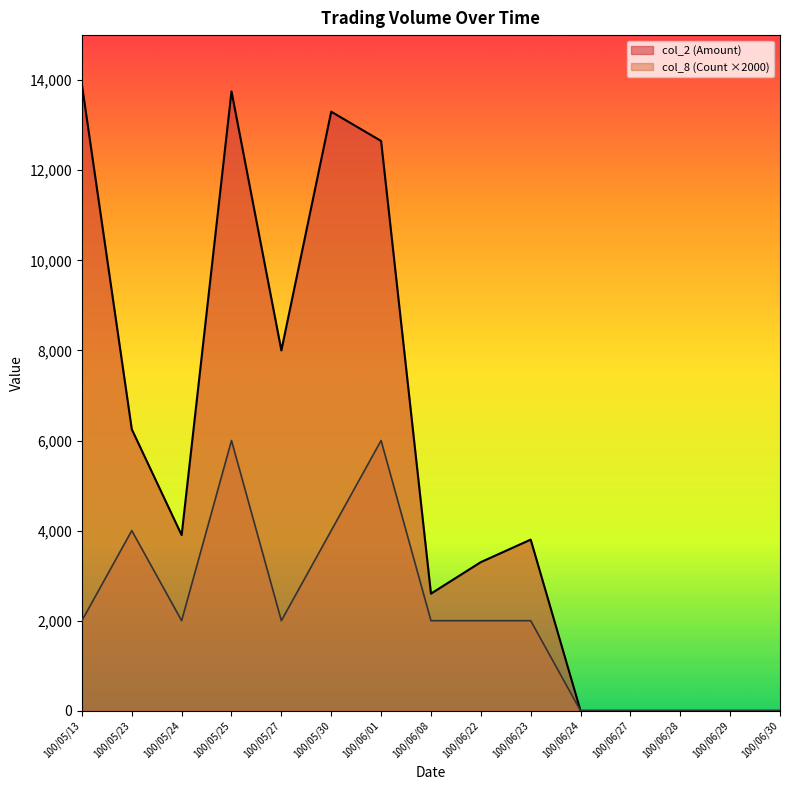

What are all the series names shown in the legend?

col_2 (Amount), col_8 (Count ×2000)